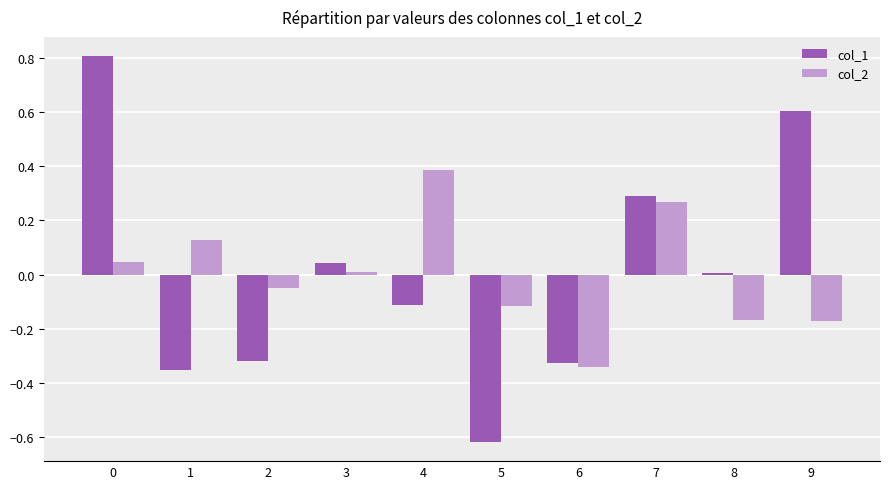

Is it true that col_1 equals 0.0 at 8?

True